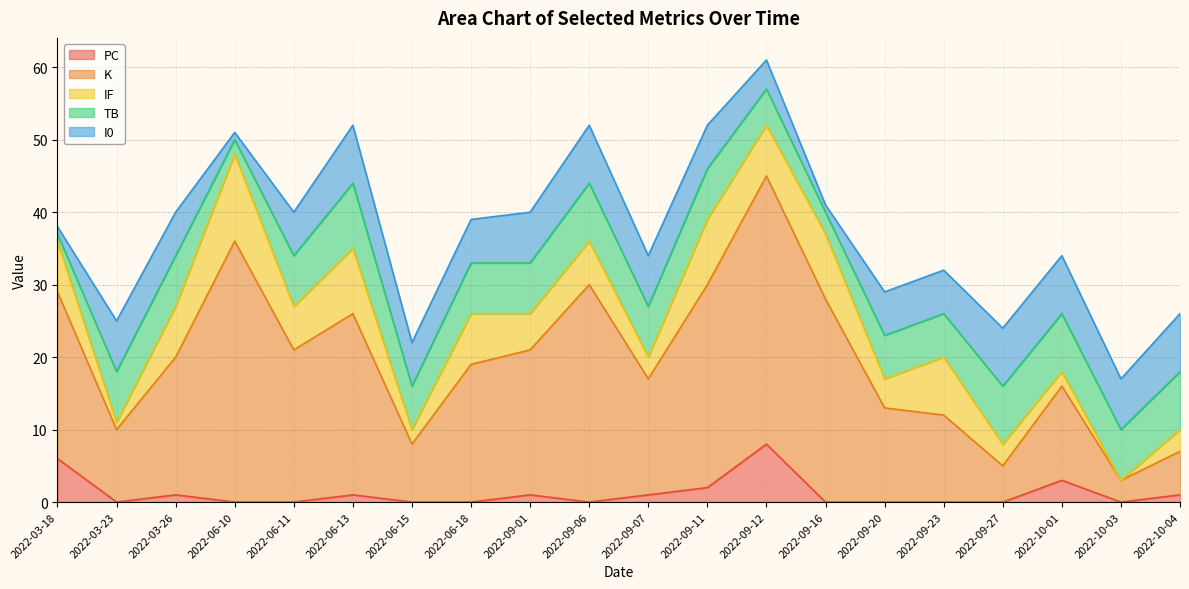

What is the difference between the highest and lowest values at 2022-03-26?

18